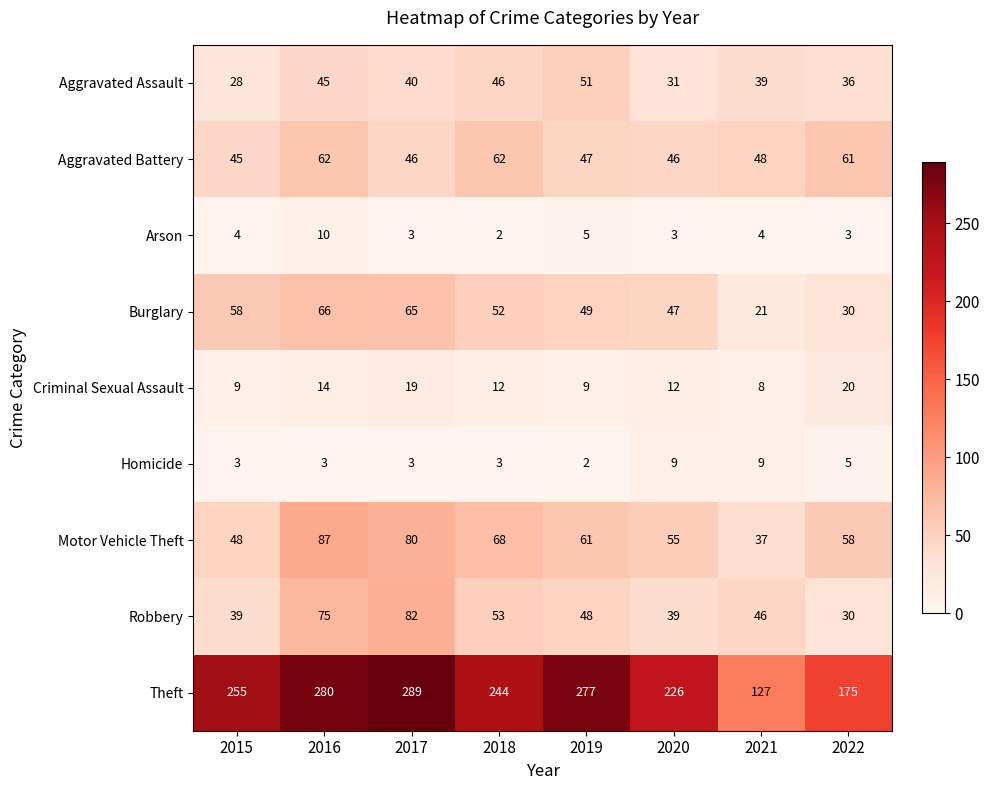

Is it true that Aggravated Assault equals 51 at 2019?

True